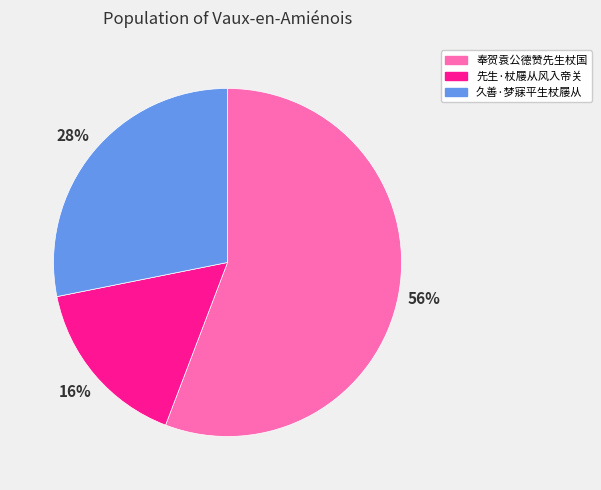

What percentage is the 久善·梦寐平生杖屦从 slice, to the nearest percent?

28%